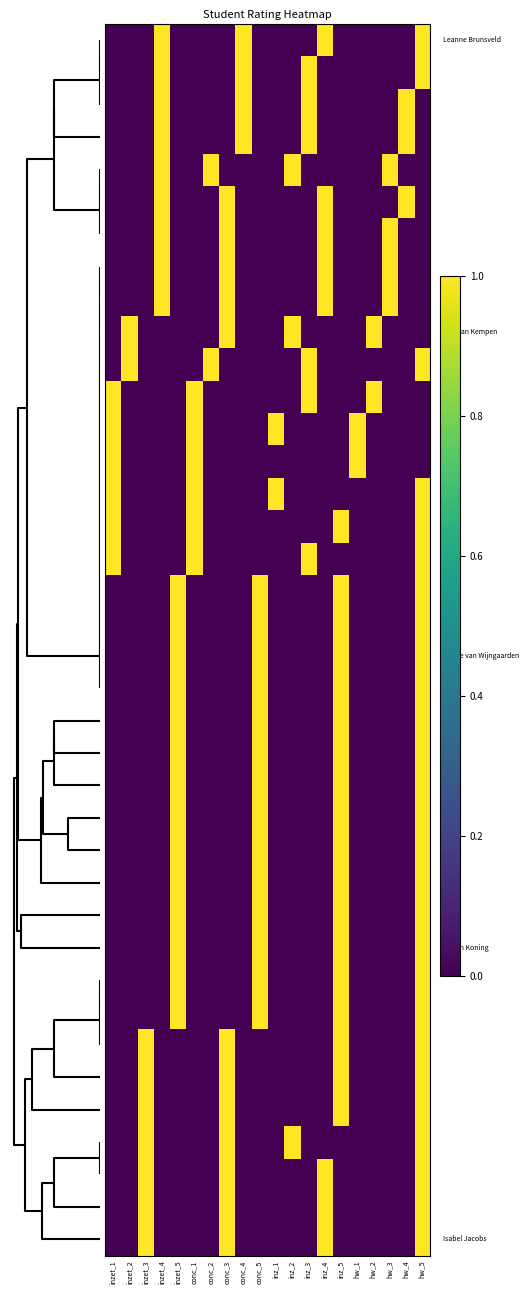

At how many categories does at least one series exceed 0?

20